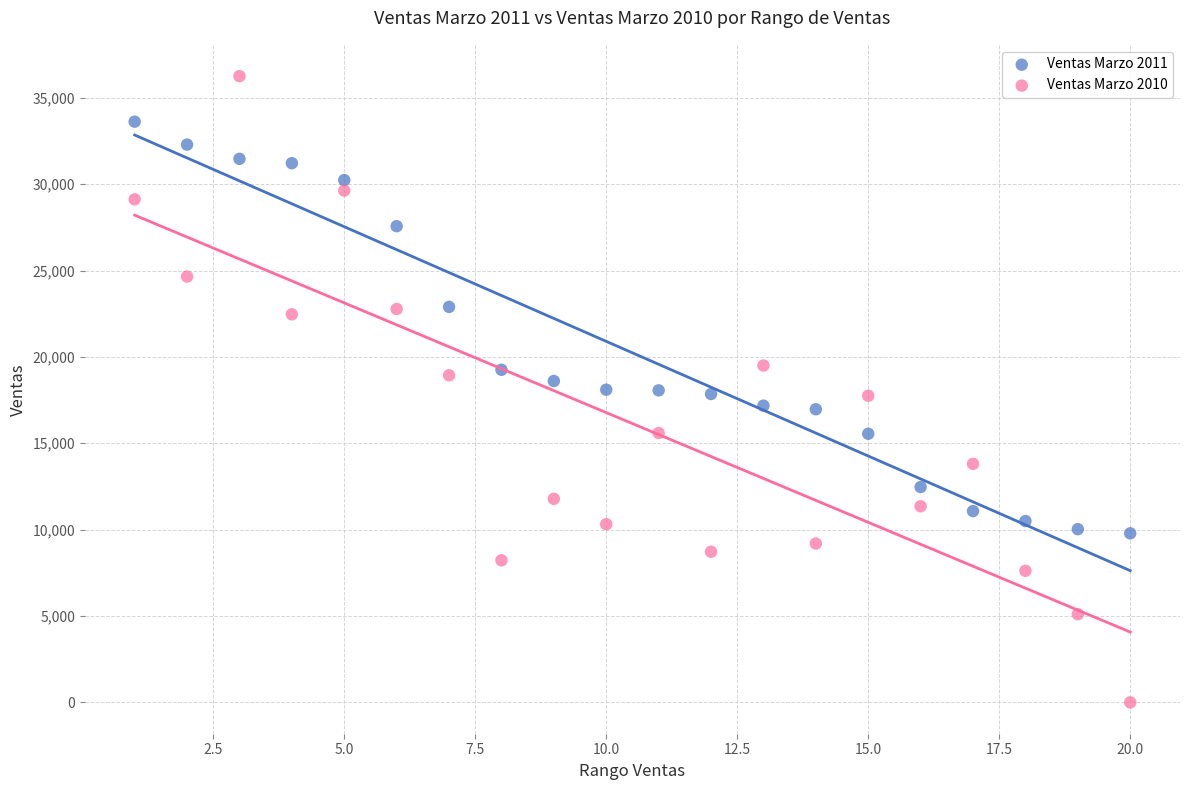

Across all data points, what is the range of X values (max minus min)?

19